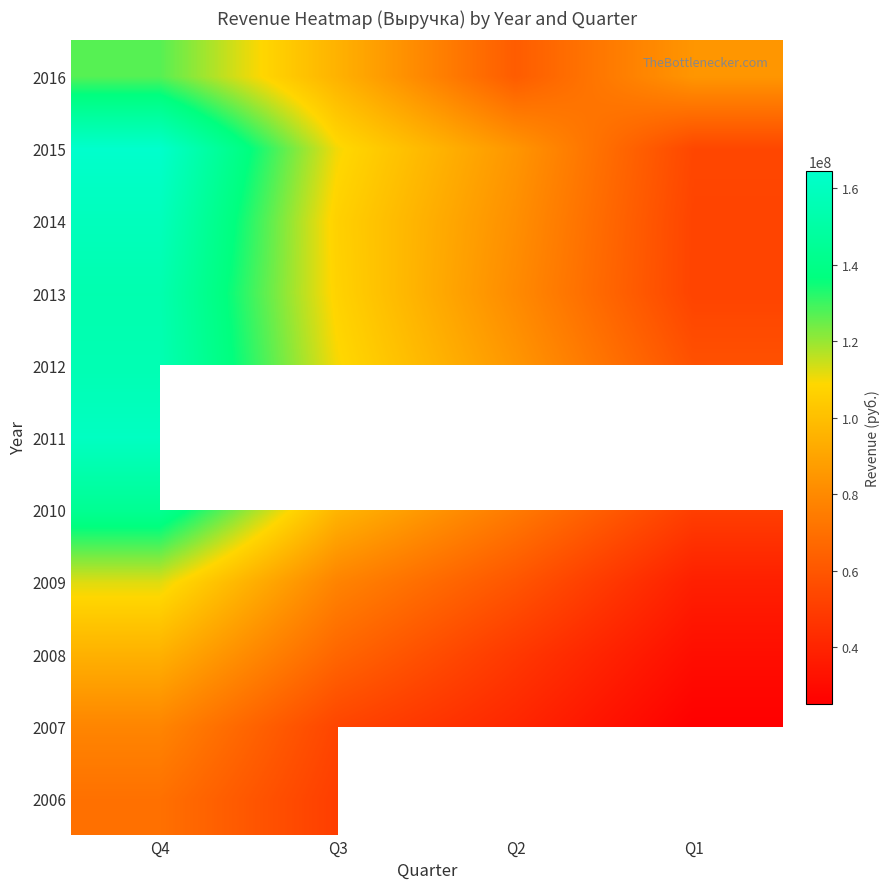

How many series are shown in this chart?

11